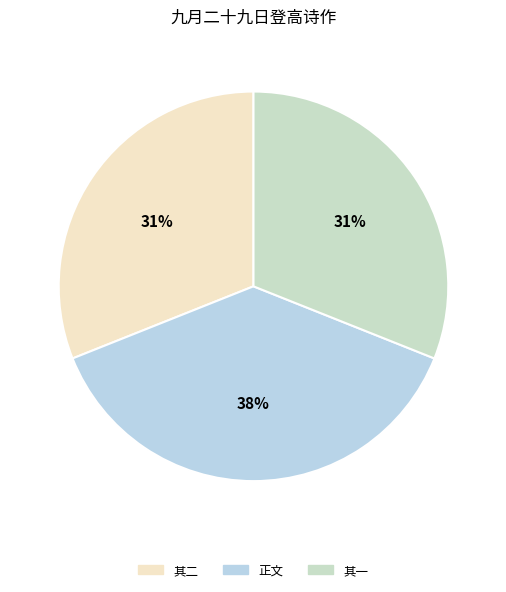

Is there any slice that represents more than half of the pie?

No